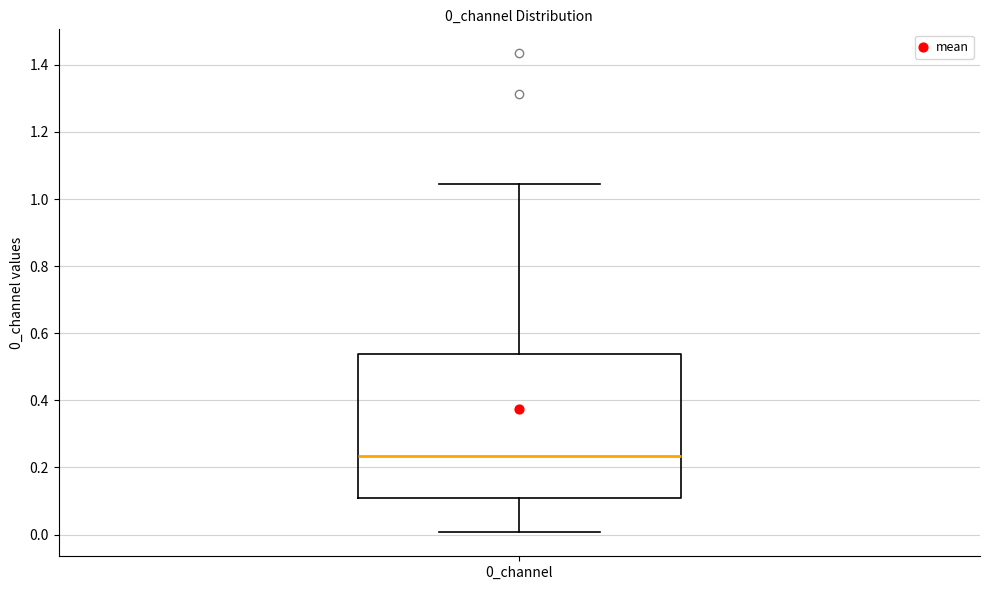

Read this box plot against the y-axis: the position of the median line, the range covered by the box, and the ends of both whiskers. The values are not printed on the chart, so give them approximately, as read against the axis.

median 0.24, box 0.10 to 0.54, whiskers 0.00 to 1.04